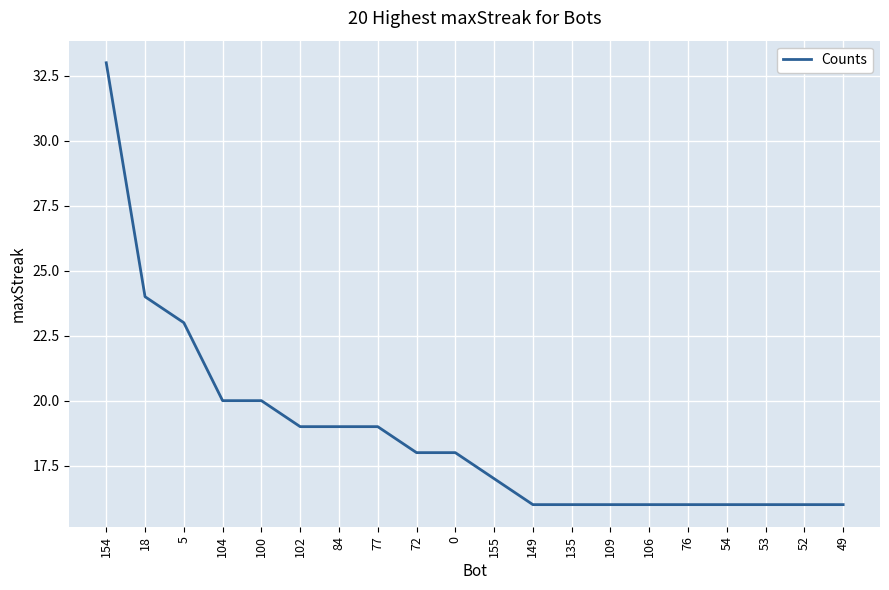

The value at 5 is 23. True or false?

True